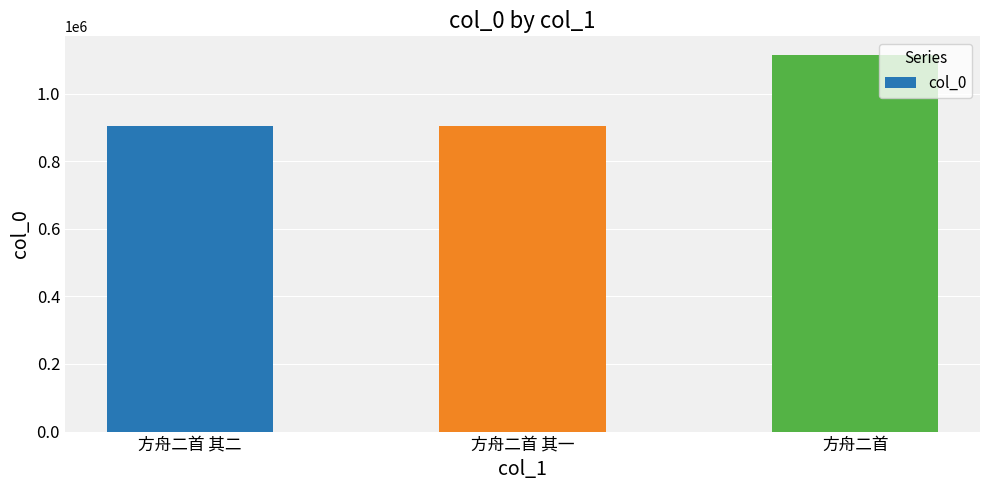

What is the sum of all values?

2922830